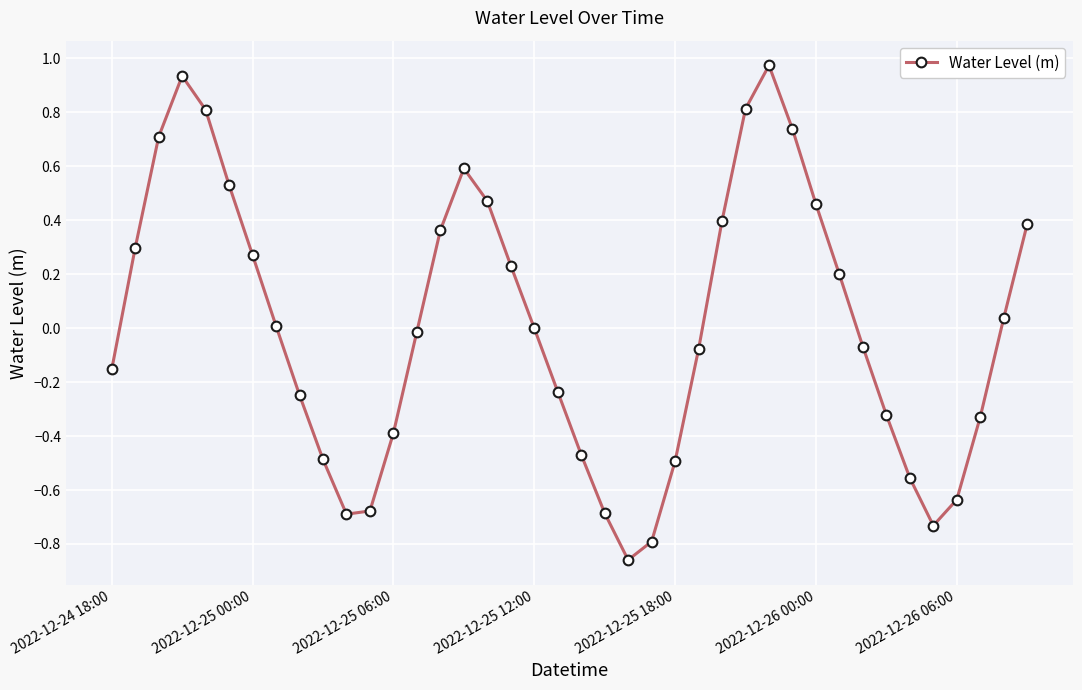

What is the difference between the second highest and minimum values?

1.8